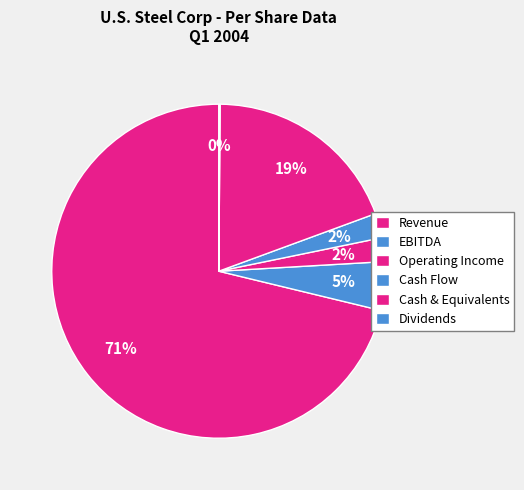

What is the smallest slice in the pie chart?

Dividends